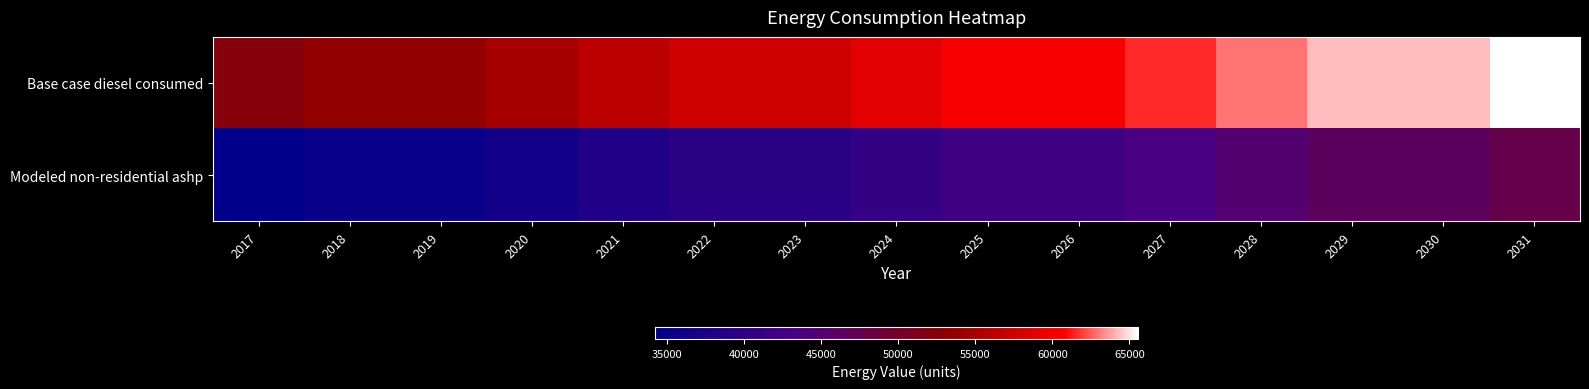

Which series changed the most between 2022 and 2030?

Base case diesel consumed